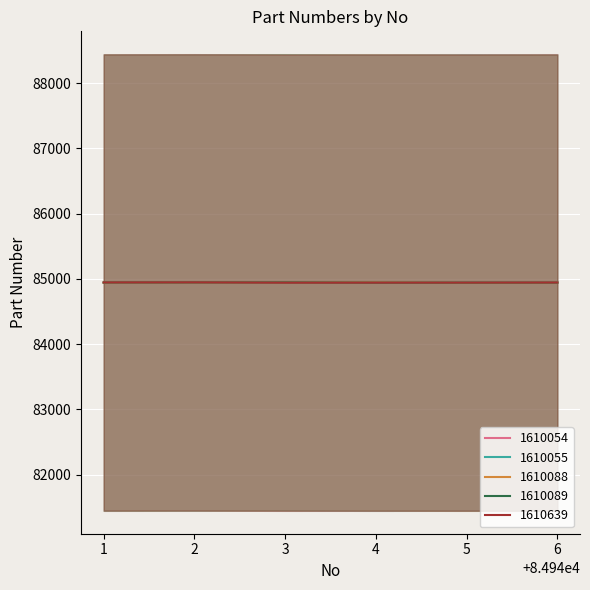

What is the maximum value for 1610055?

84946